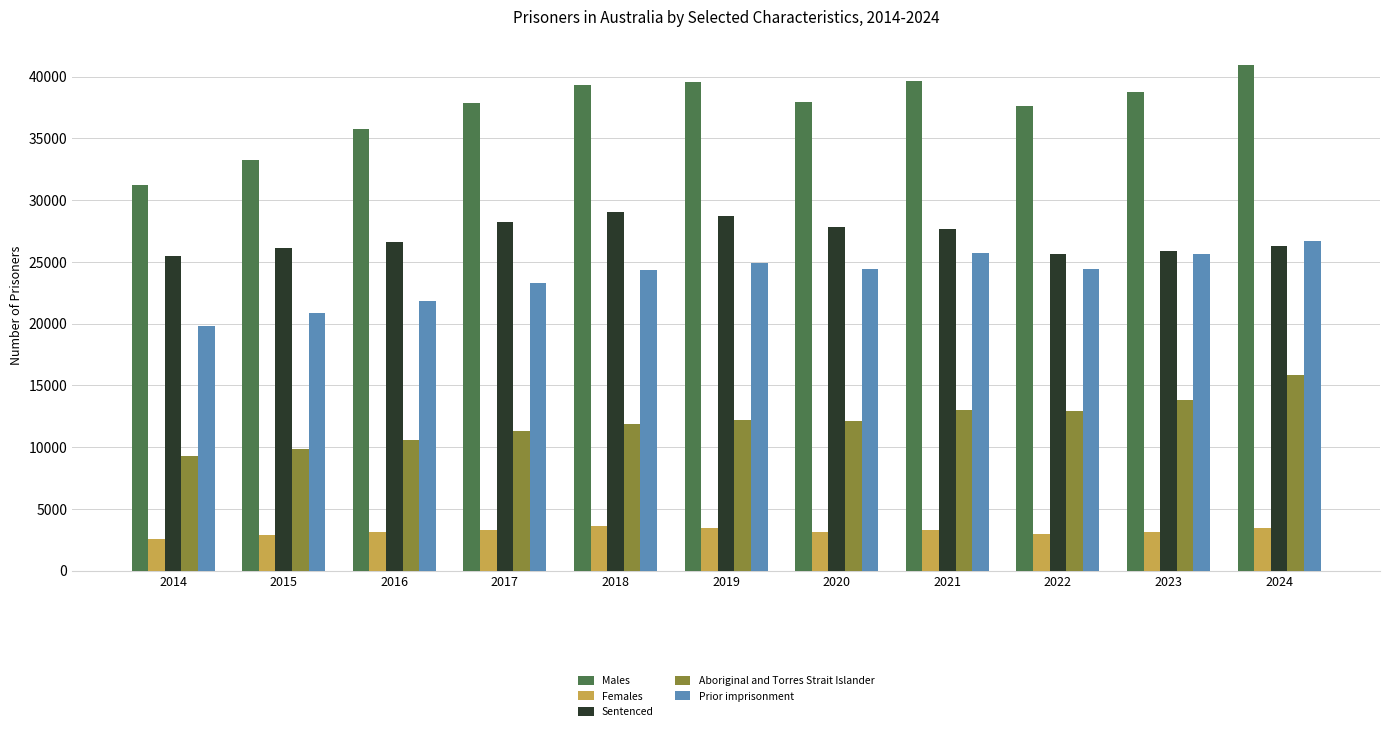

At which category is the sum across all series the highest?

2024